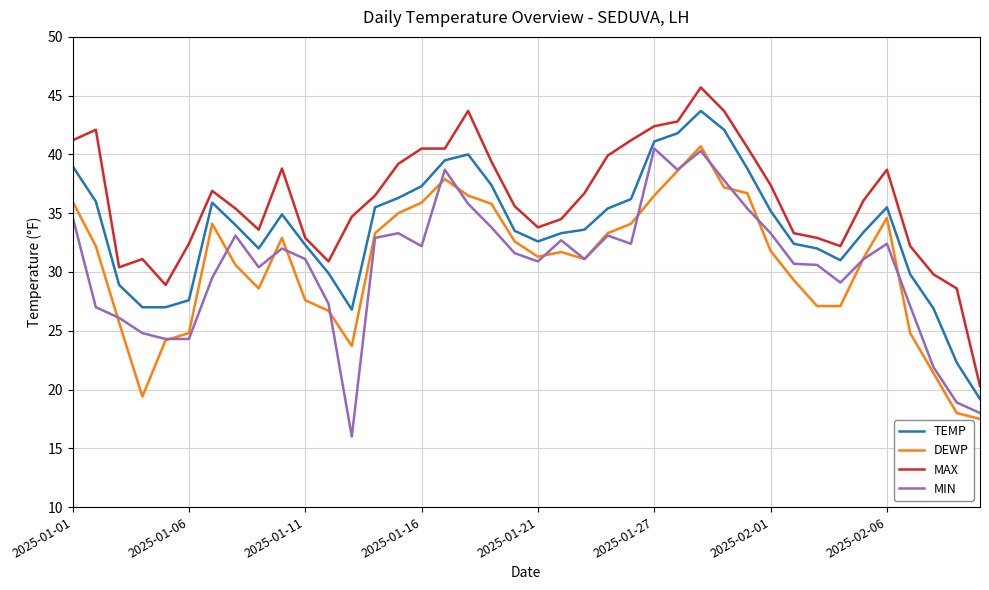

What is the maximum value shown in the chart?

45.7